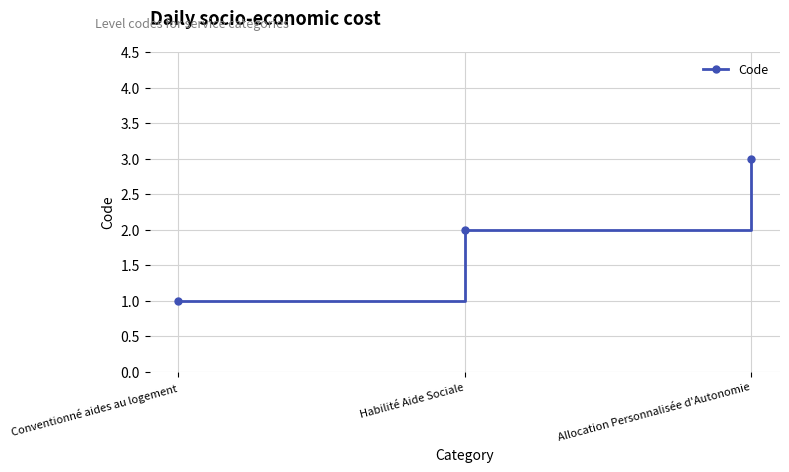

List the labels in order of value, smallest first.

Conventionné aides au logement, Habilité Aide Sociale, Allocation Personnalisée d'Autonomie